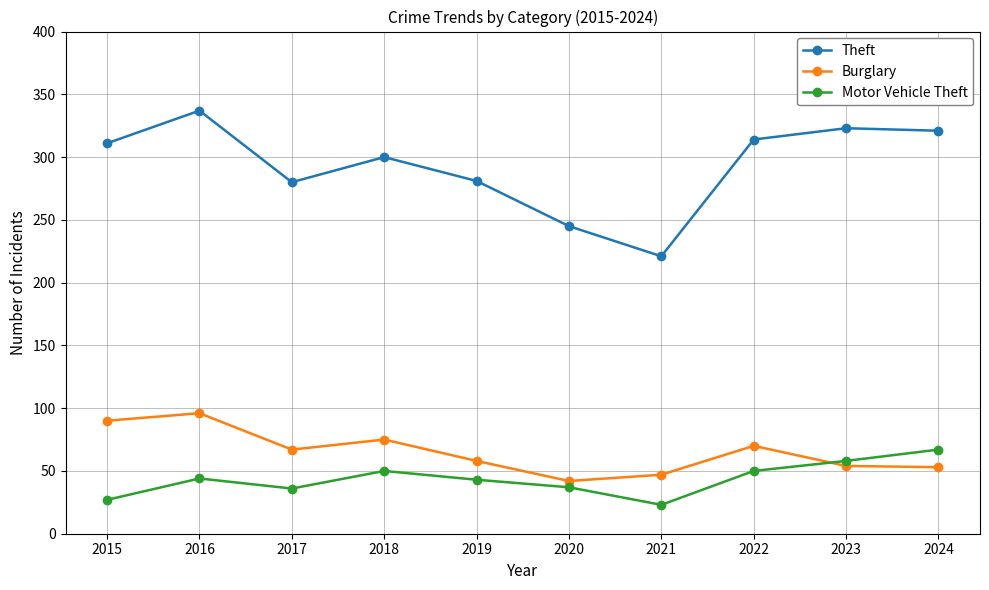

At which category is the sum across all series the highest?

2016